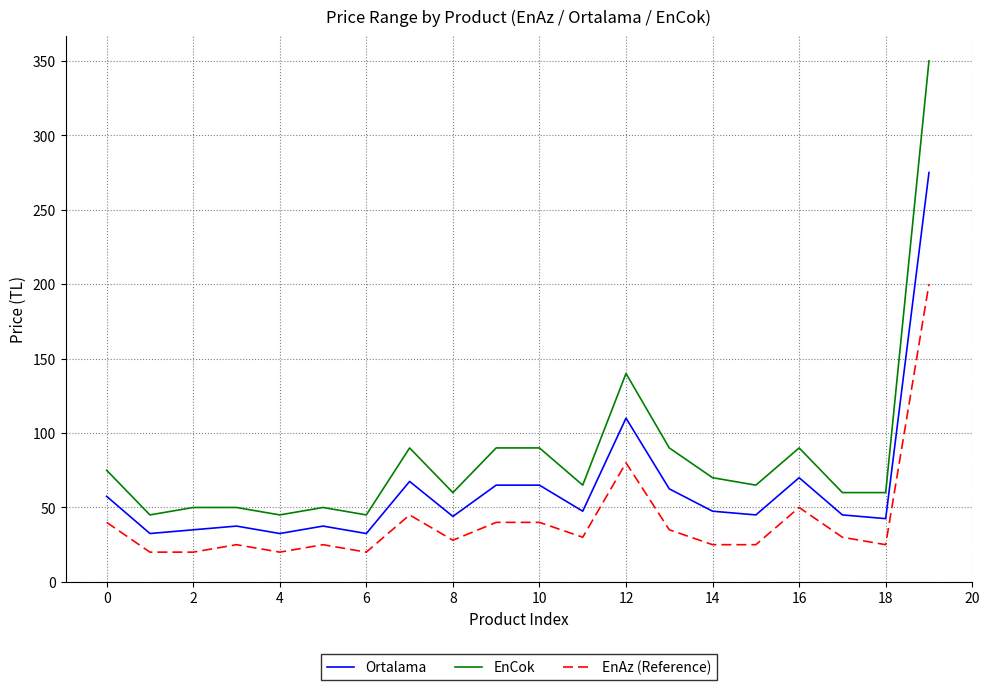

Which series has the widest spread of values?

EnCok